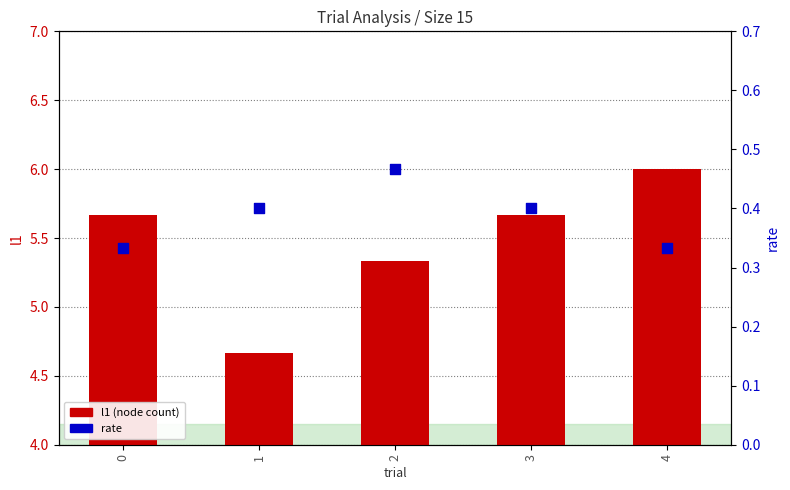

Which series has the widest spread of Y values?

l1 (node count)